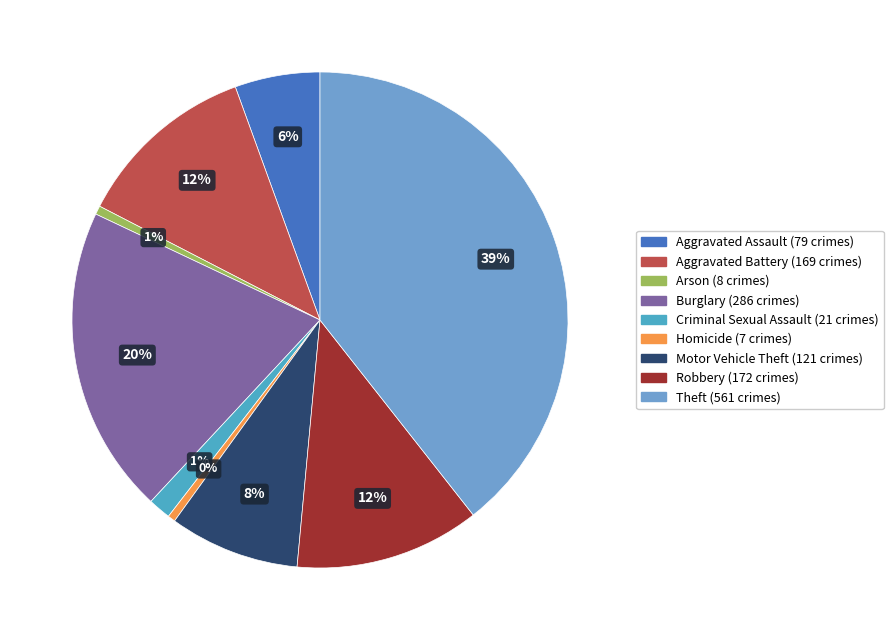

Is it true that Robbery is 12% of the pie?

True